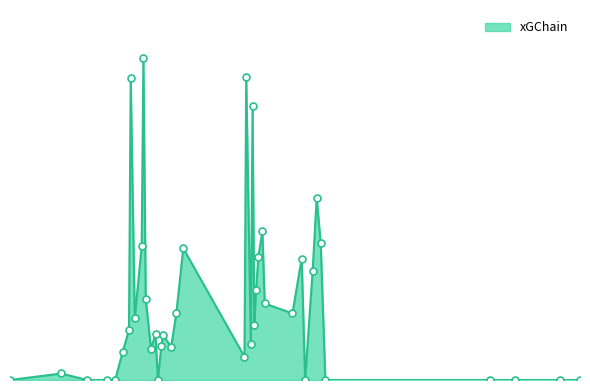

What is the maximum value shown in the chart?

1.1